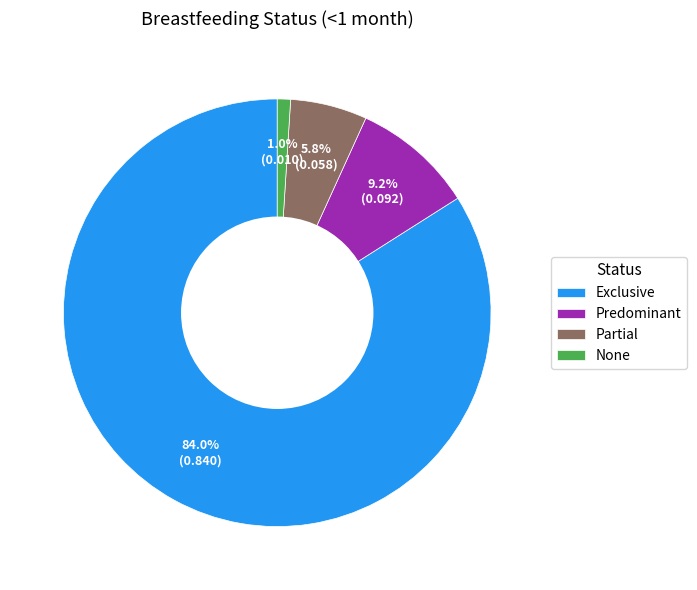

Rank the categories by value from lowest to highest.

None, Partial, Predominant, Exclusive